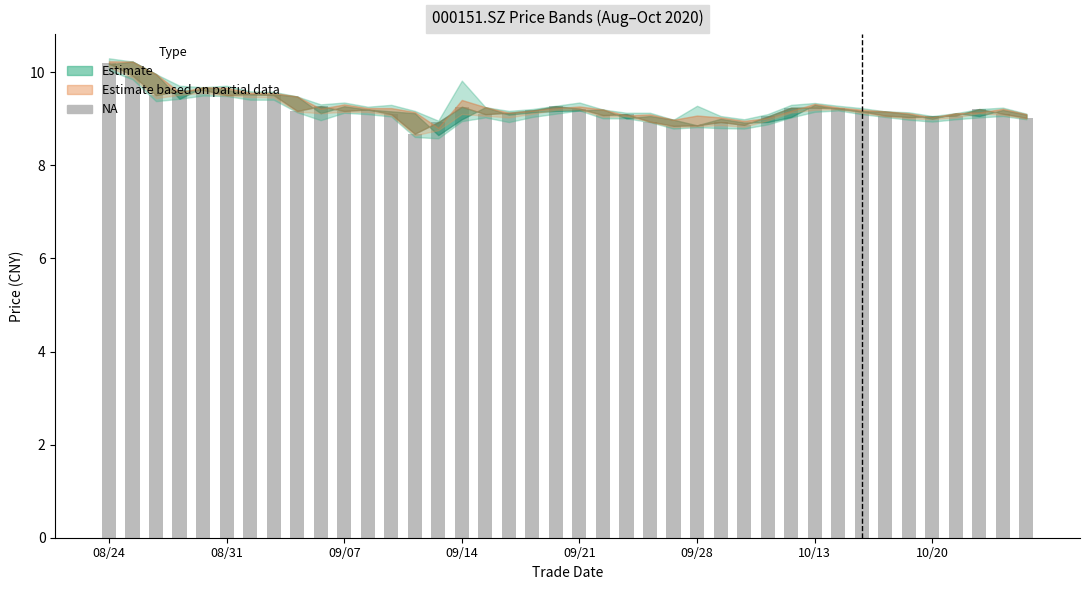

What is the value of the 27th bar from the left?

8.9